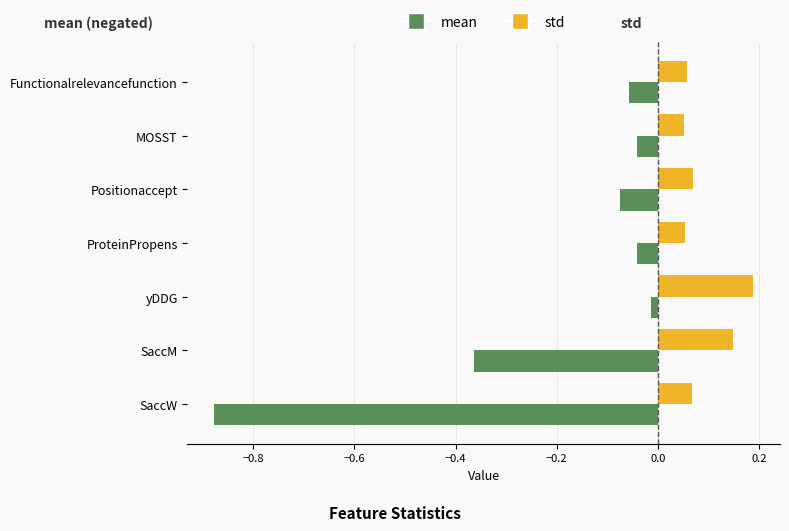

Which label corresponds to the largest value in the chart?

yDDG